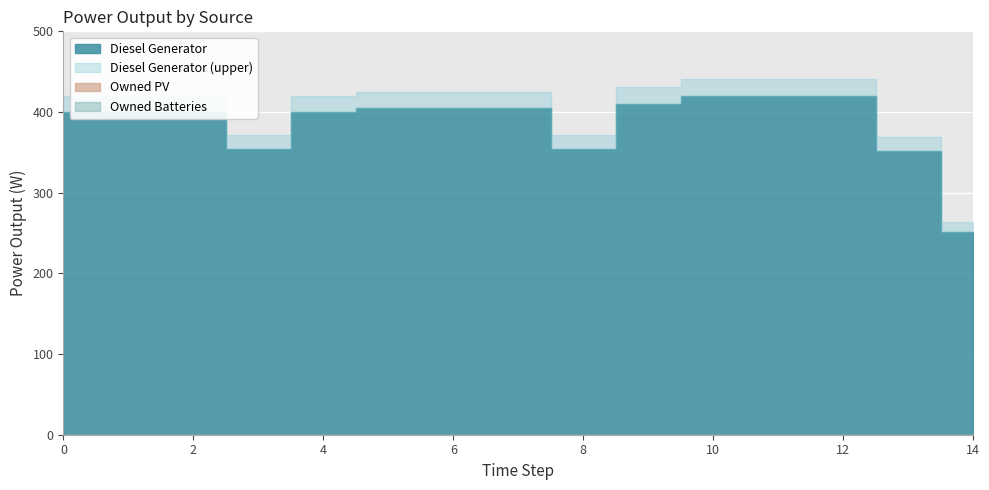

Which category has the highest value in the Diesel Generator series?

10